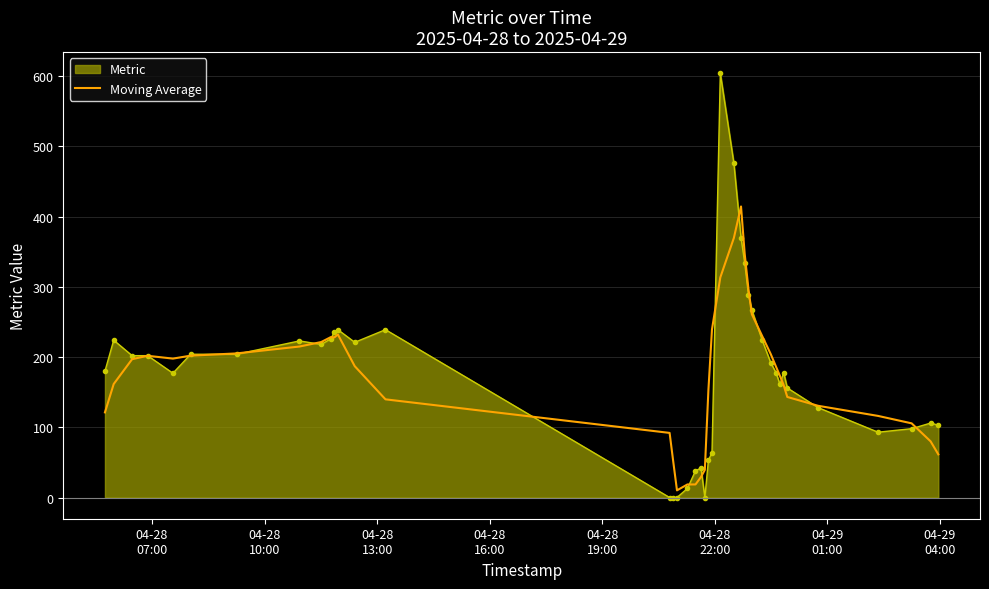

Which series has the widest spread of values?

Metric